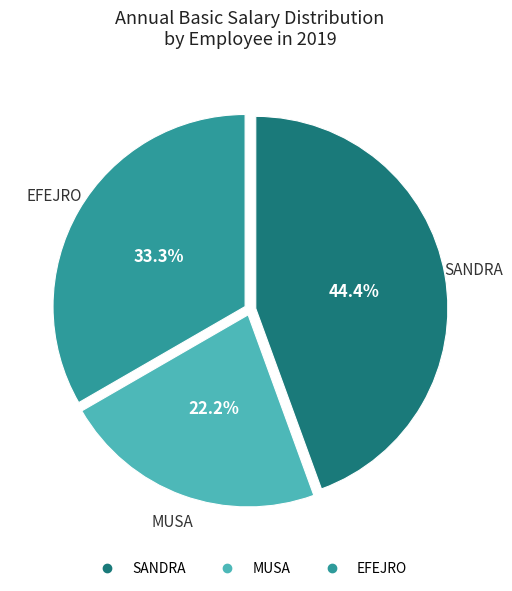

Combined, do EFEJRO and MUSA account for over 50%?

Yes